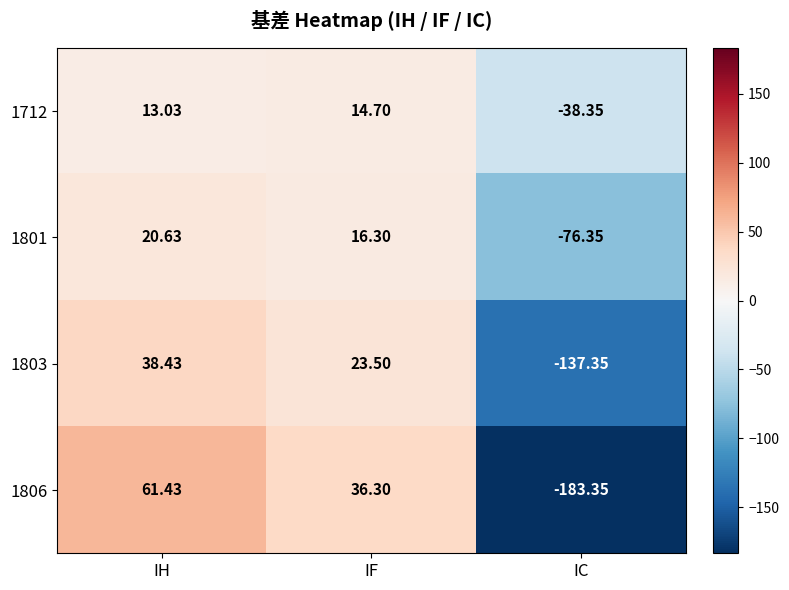

List the labels in order of 1712 value, smallest first.

IC, IH, IF